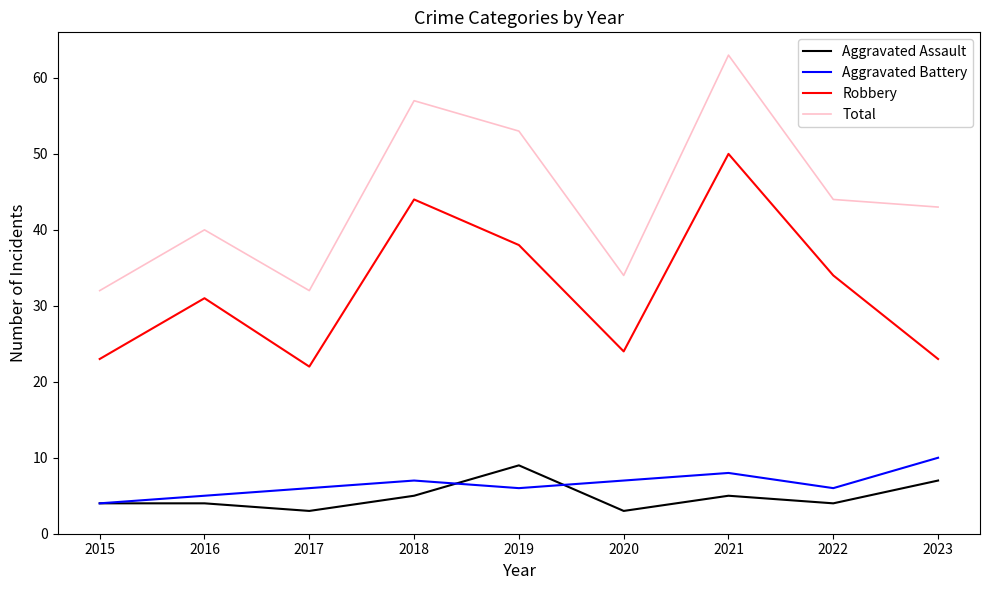

Reading left to right, list all the values displayed in this chart.

Aggravated Assault: 2015=4	2016=4	2017=3	2018=5	2019=9	2020=3	2021=5	2022=4	2023=7
Aggravated Battery: 2015=4	2016=5	2017=6	2018=7	2019=6	2020=7	2021=8	2022=6	2023=10
Robbery: 2015=23	2016=31	2017=22	2018=44	2019=38	2020=24	2021=50	2022=34	2023=23
Total: 2015=32	2016=40	2017=32	2018=57	2019=53	2020=34	2021=63	2022=44	2023=43